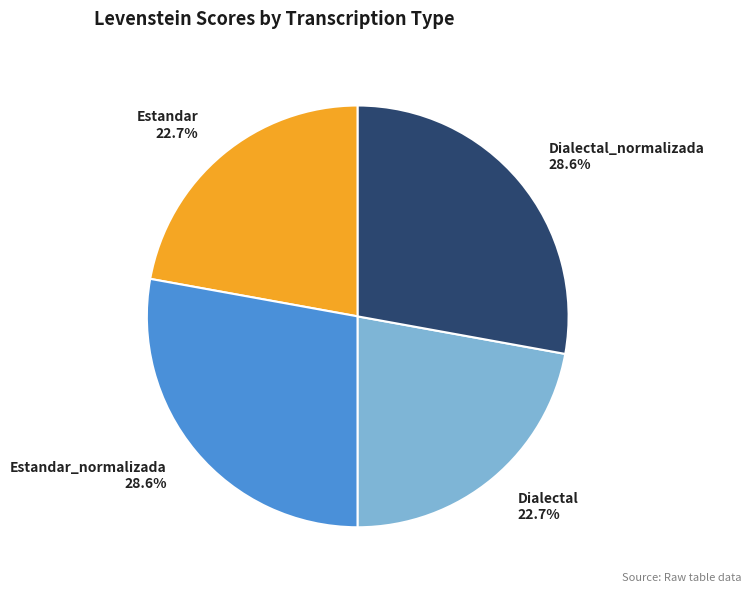

Is it true that Estandar_normalizada is 28% of the pie?

True